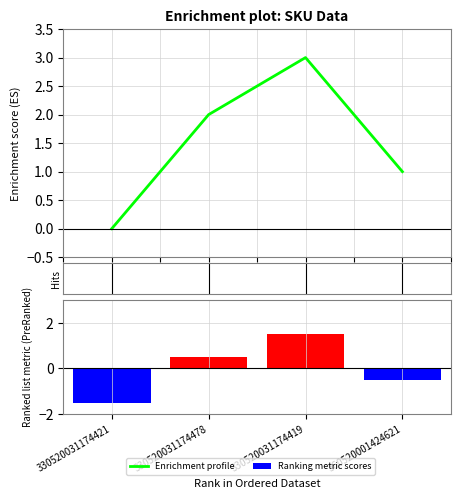

List the series in order of their peak value, highest first.

Enrichment profile, Ranking metric scores